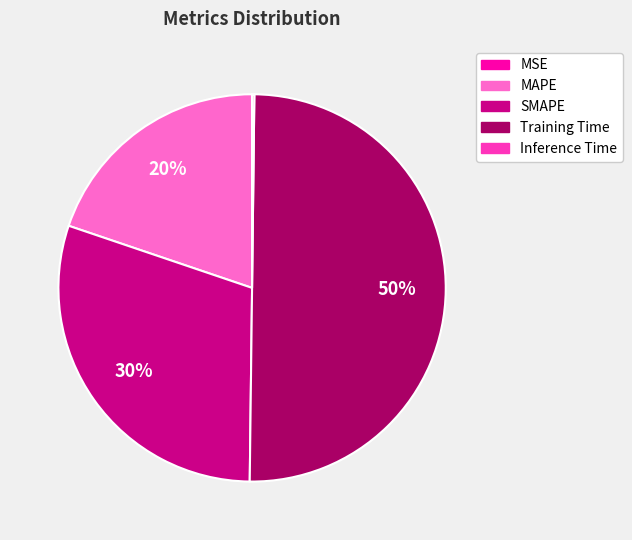

Which slice is the largest?

Training Time